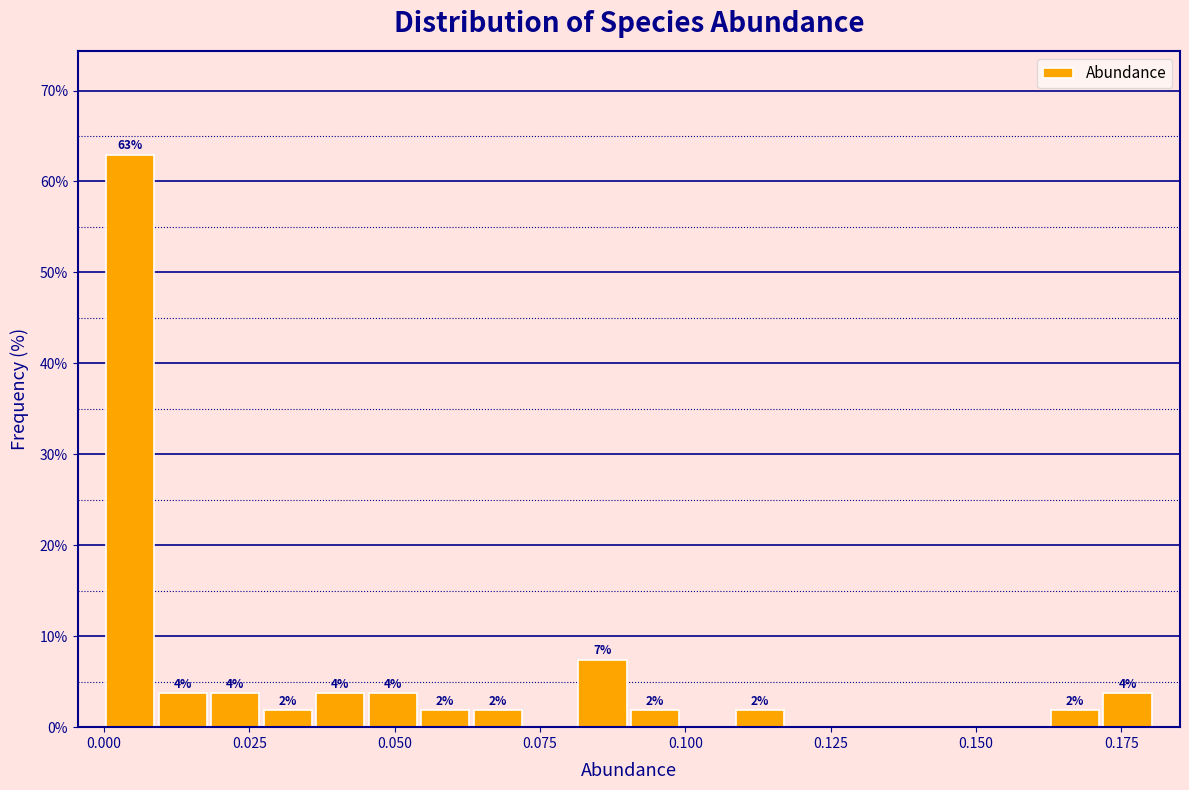

Read against the x-axis, roughly where is the centre of the tallest bar?

0.005